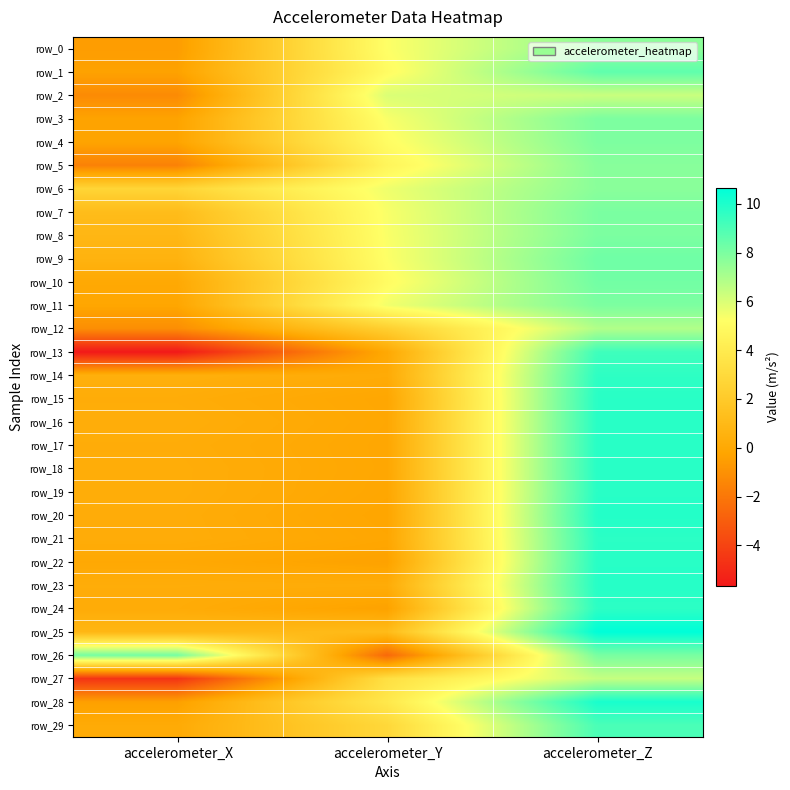

What is the total value across all series at accelerometer_X?

0.8